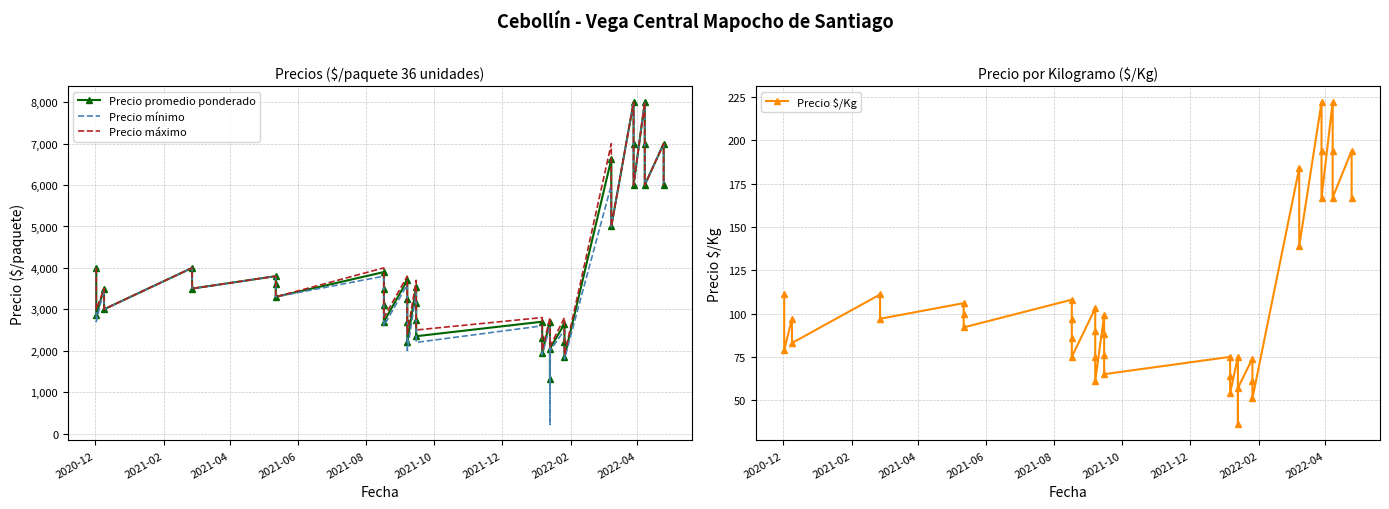

What is the value of the Precio mínimo point at the 36th from the left?

8000